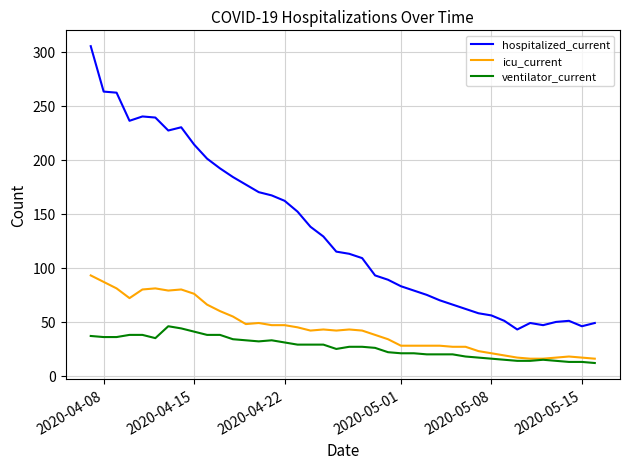

At how many categories does at least one series exceed 120?

19